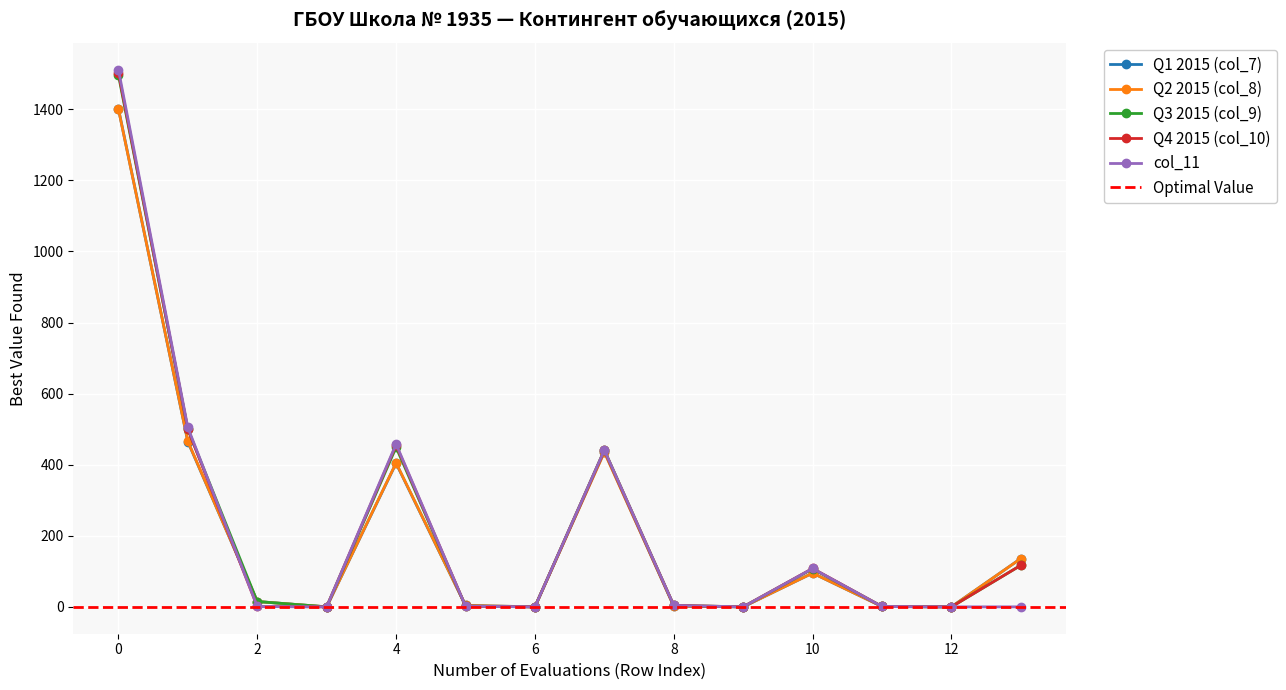

True or false: Q1 2015 (col_7) has a value of 602 at 4.

False